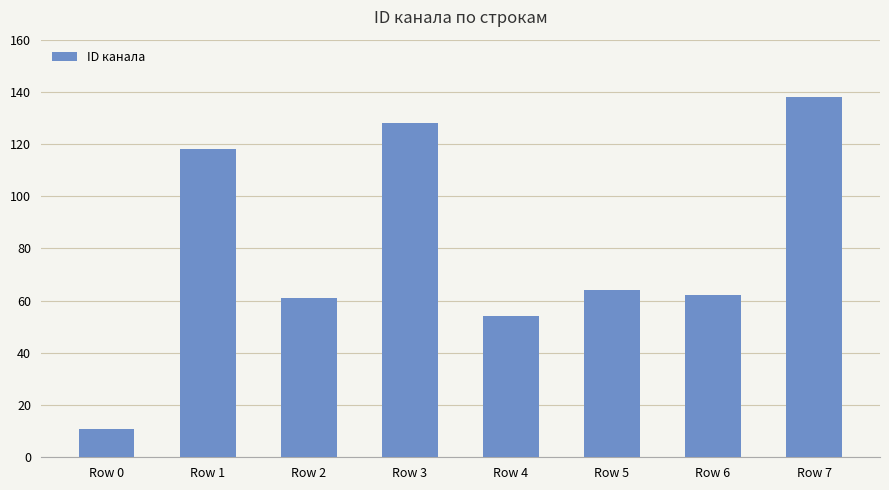

What is the sum of all values?

636